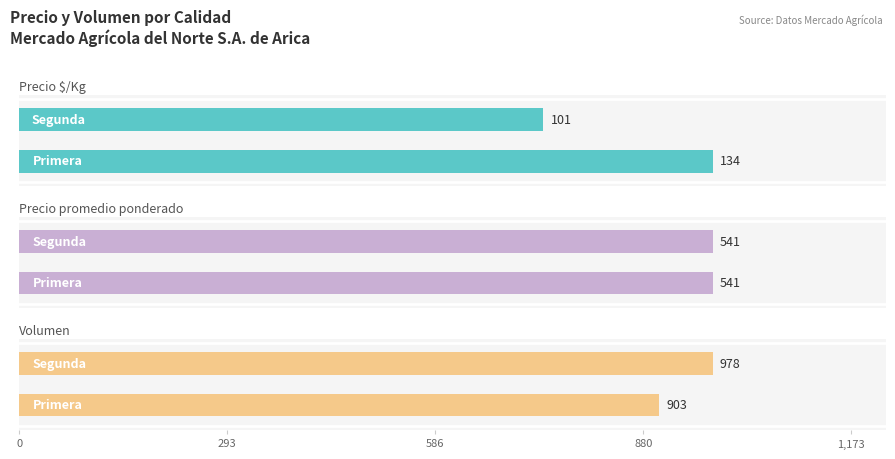

Are the bars horizontal?

Yes